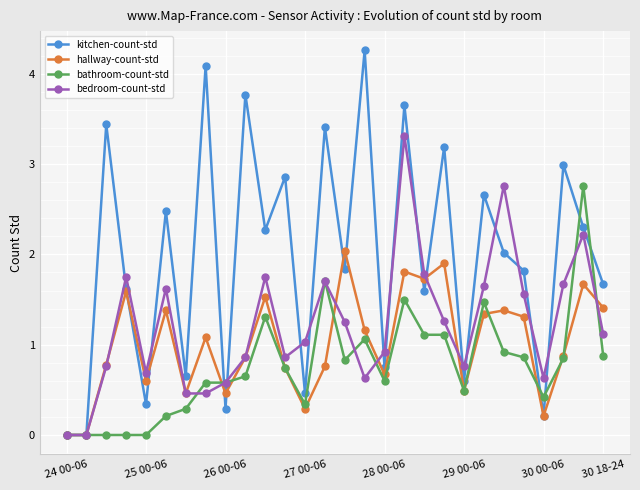

List the series in order of their peak value, lowest first.

hallway-count-std, bathroom-count-std, bedroom-count-std, kitchen-count-std